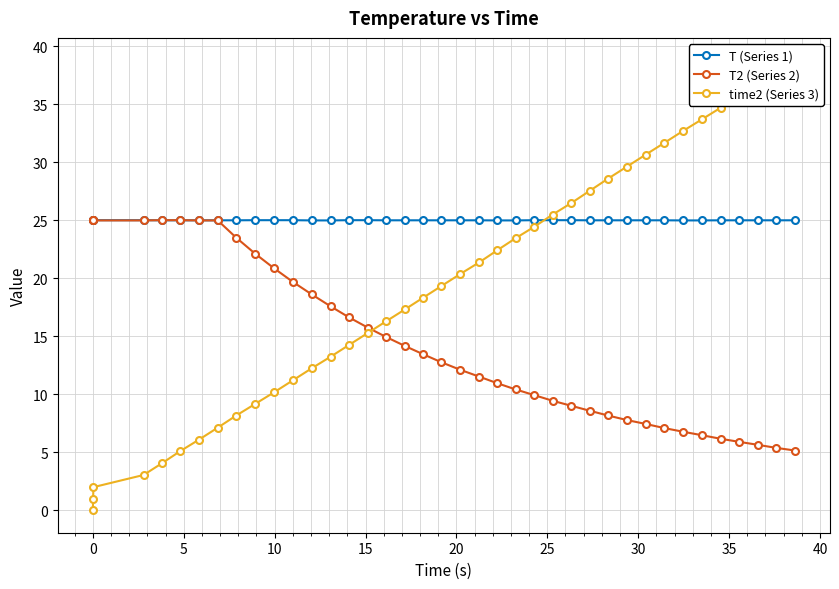

What is the difference between the highest and lowest values at 11?

13.8